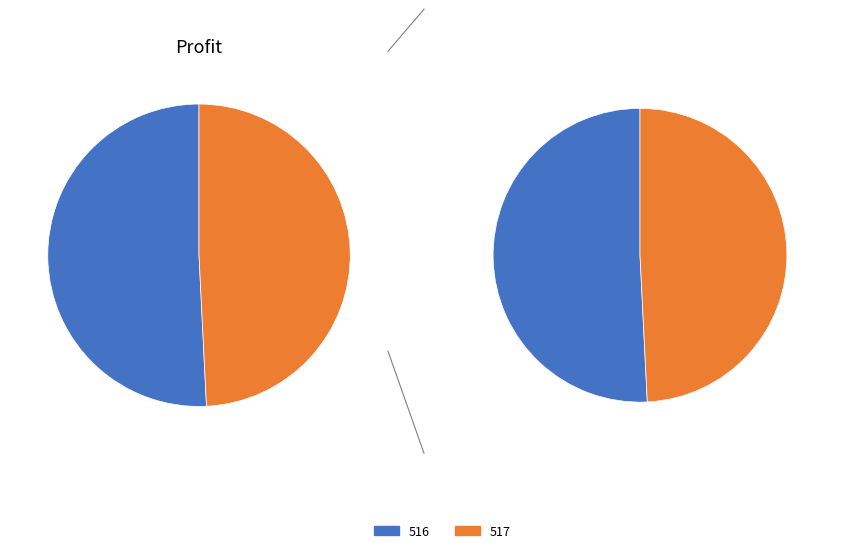

Which category accounts for the majority?

516